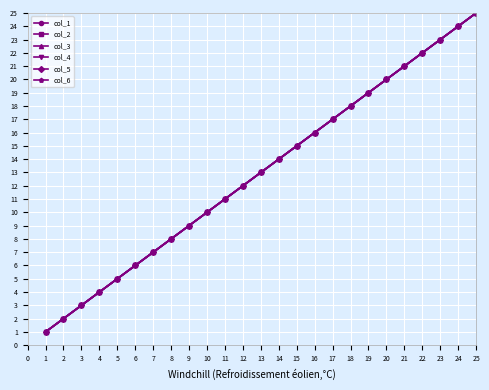

Does the chart have visible grid lines?

Yes